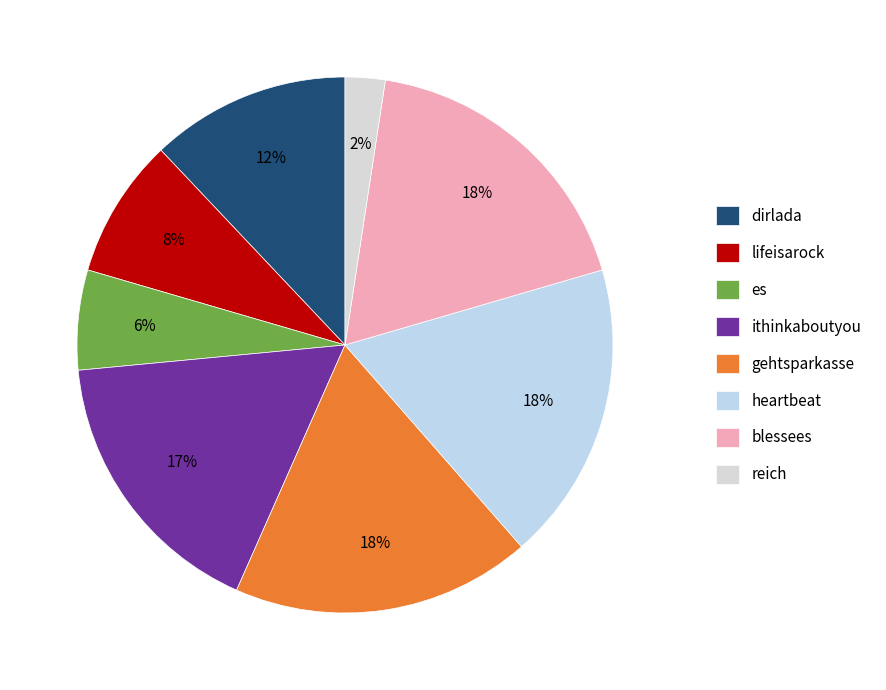

Does any single category account for the majority?

No